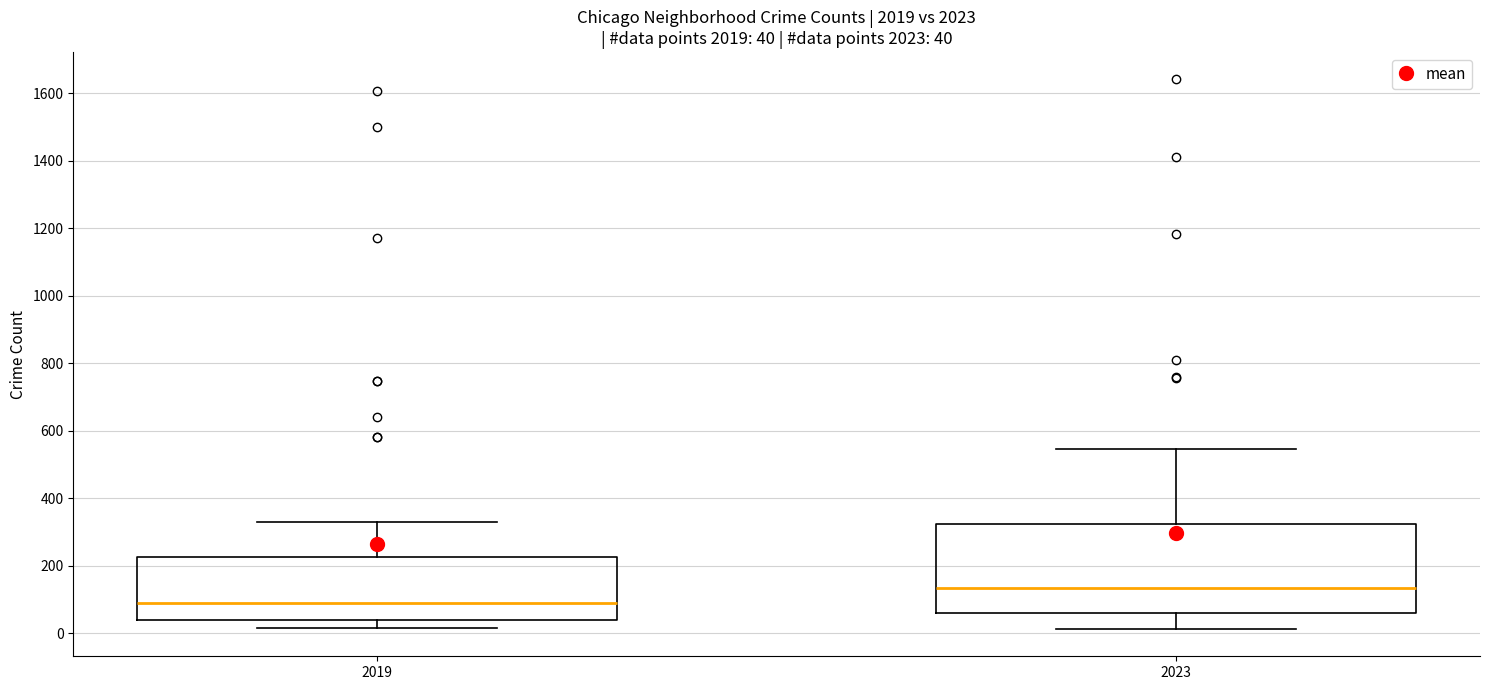

Which box's median line is the highest?

2023